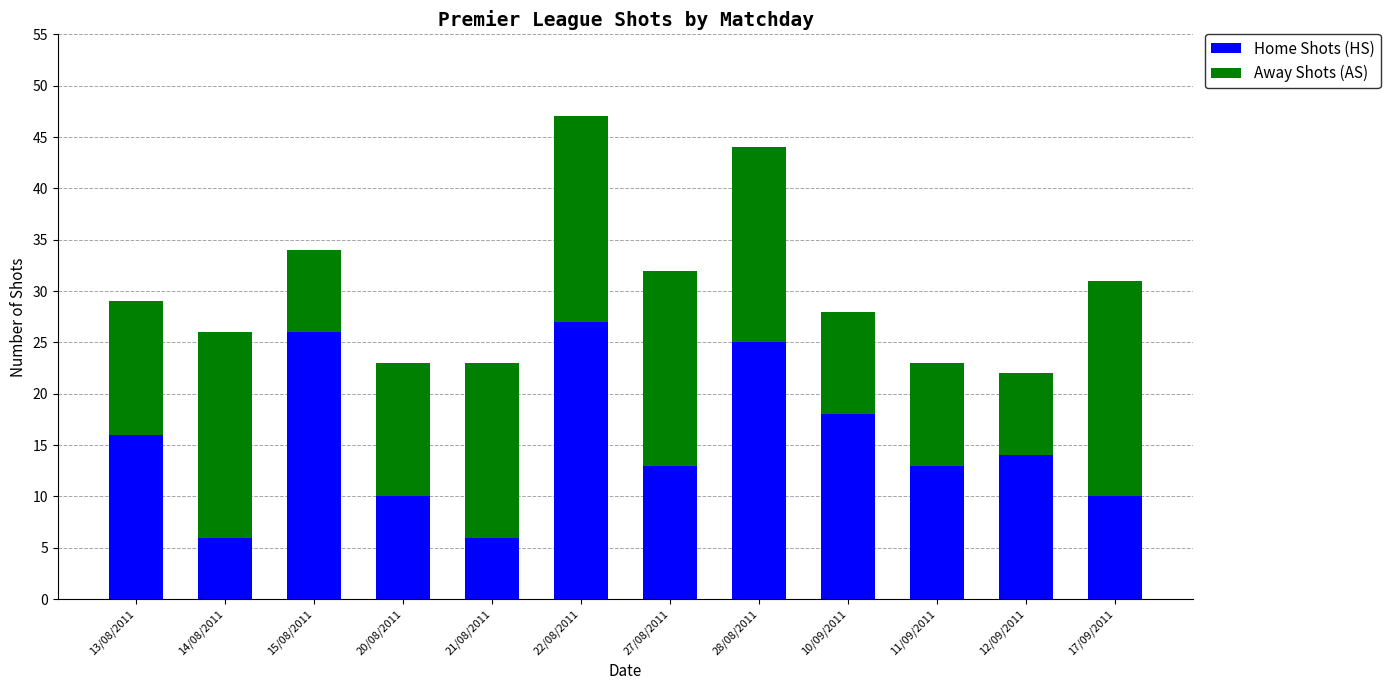

What is the minimum value for Home Shots (HS)?

6